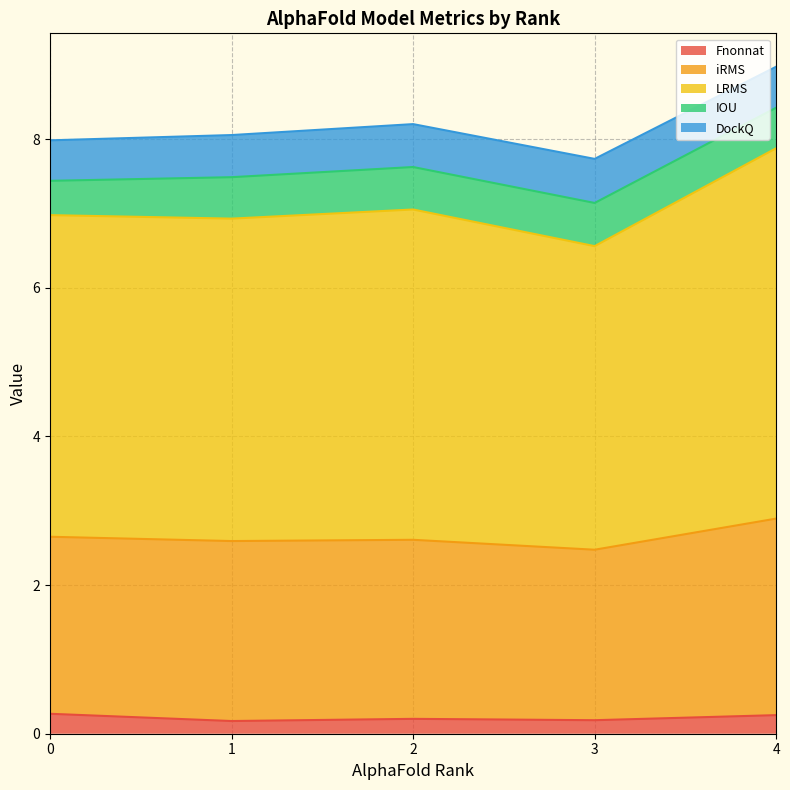

What is the total value across all series at 1?

8.1